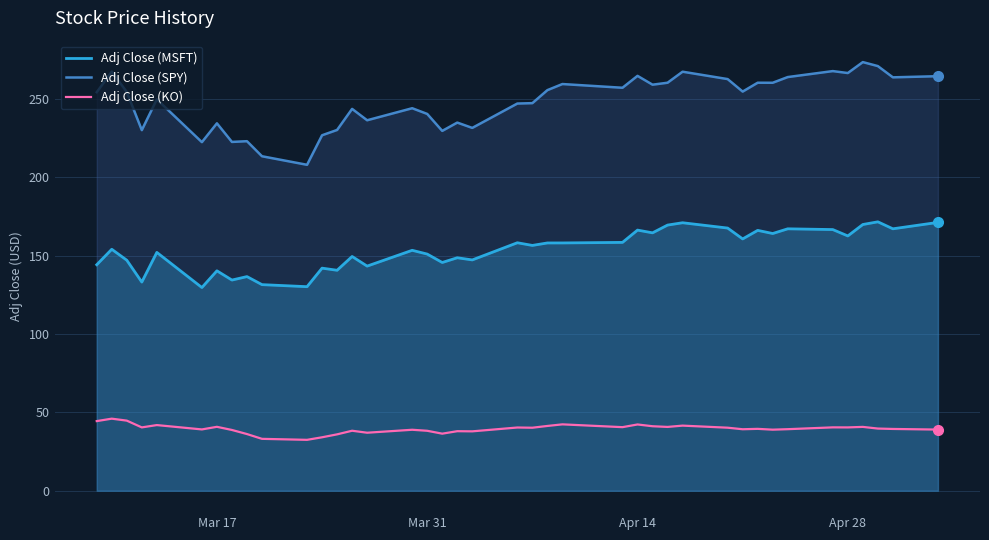

Is it true that Adj Close (SPY) equals 264.7 at Apr 14?

True